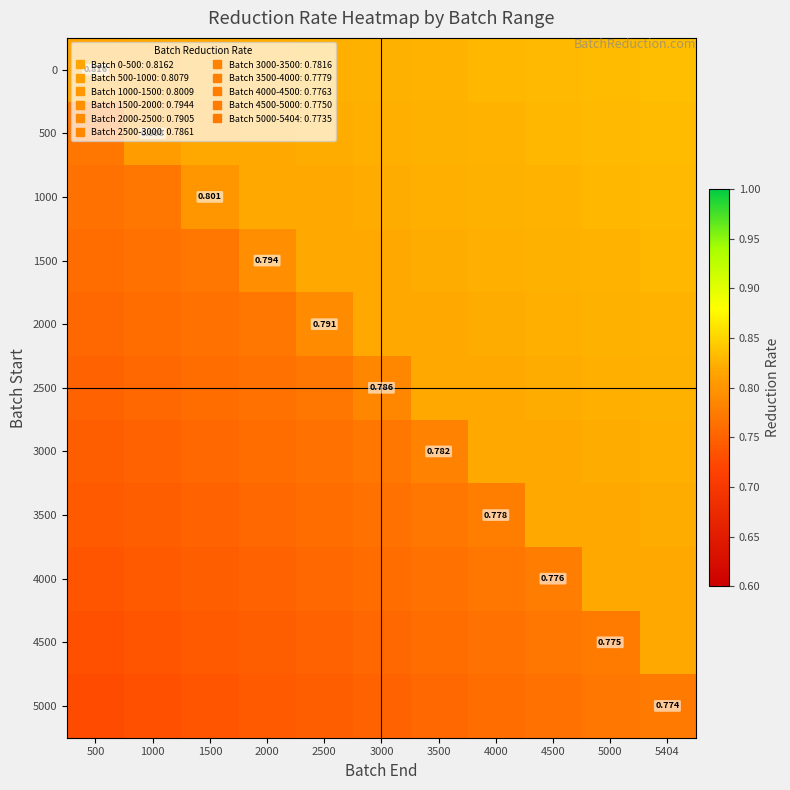

What is the average value of the 3000 series?

0.8